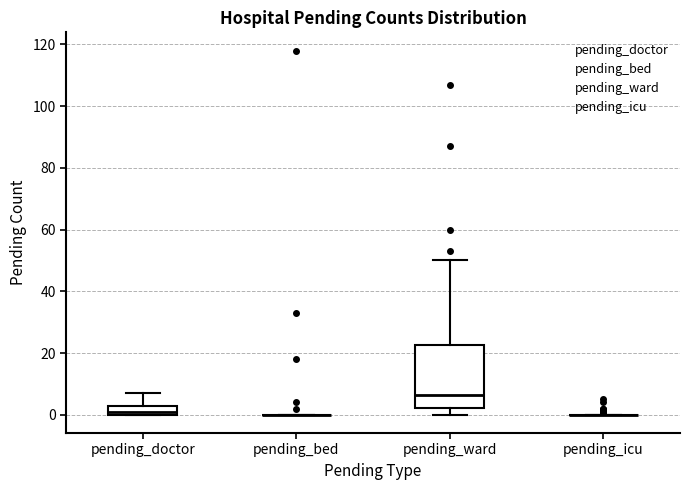

Reading left to right, read every box against the y-axis: the position of its median line, the range the box covers, and the ends of its whiskers. The values are not printed on the chart, so give them approximately, as read against the axis.

pending_doctor: median 2, box 0 to 4, whiskers 0 to 8
pending_bed: box collapsed to a line at 0, whiskers 0 to 0
pending_ward: median 6, box 2 to 22, whiskers 0 to 50
pending_icu: box collapsed to a line at 0, whiskers 0 to 0